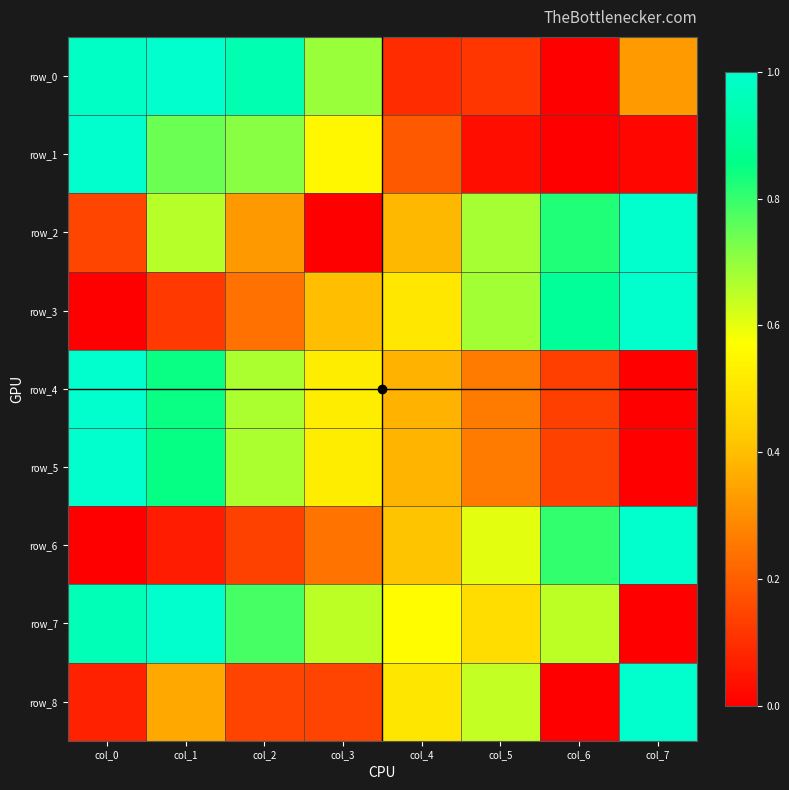

Is the value of row_0 at col_5 greater than the value of row_5 at col_0?

No